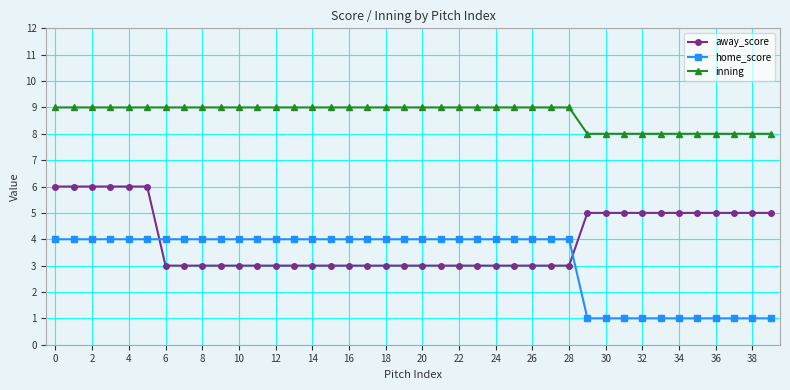

What is the lowest value of the away_score series?

3